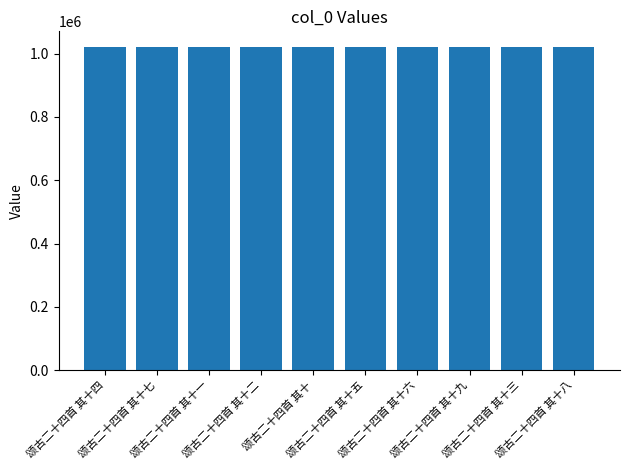

Are the bars grouped side by side (vs. stacked)?

No